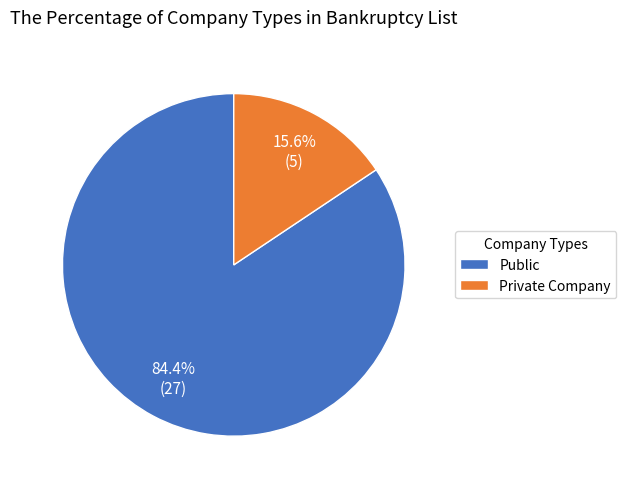

Which slice represents more than half of the pie?

Public